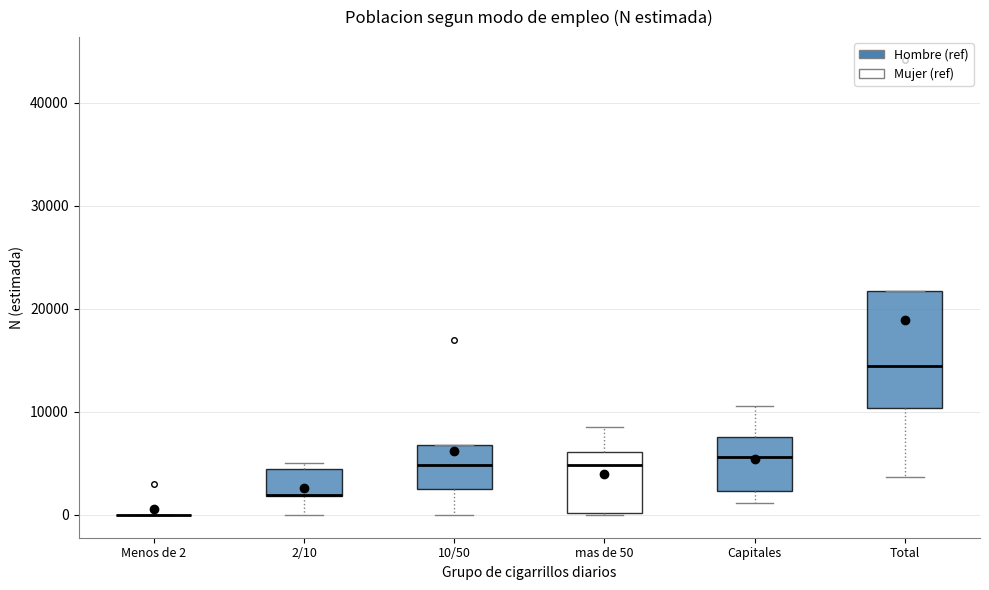

Reading left to right, transcribe this box plot: for each box, give where its median line is, the range the box spans, and where its two whiskers end, as read against the y-axis. The values are not printed on the chart, so give them approximately, as read against the axis.

Menos de 2: box collapsed to a line at 0, whiskers 0 to 0
2/10: median 2000 (drawn on the box's lower edge), box 2000 to 4000, whiskers 0 to 5000
10/50: median 5000, box 3000 to 7000, whiskers 0 to 7000
mas de 50: median 5000, box 0 to 6000, whiskers 0 to 9000
Capitales: median 6000, box 2000 to 8000, whiskers 1000 to 11000
Total: median 14000, box 10000 to 22000, whiskers 4000 to 22000